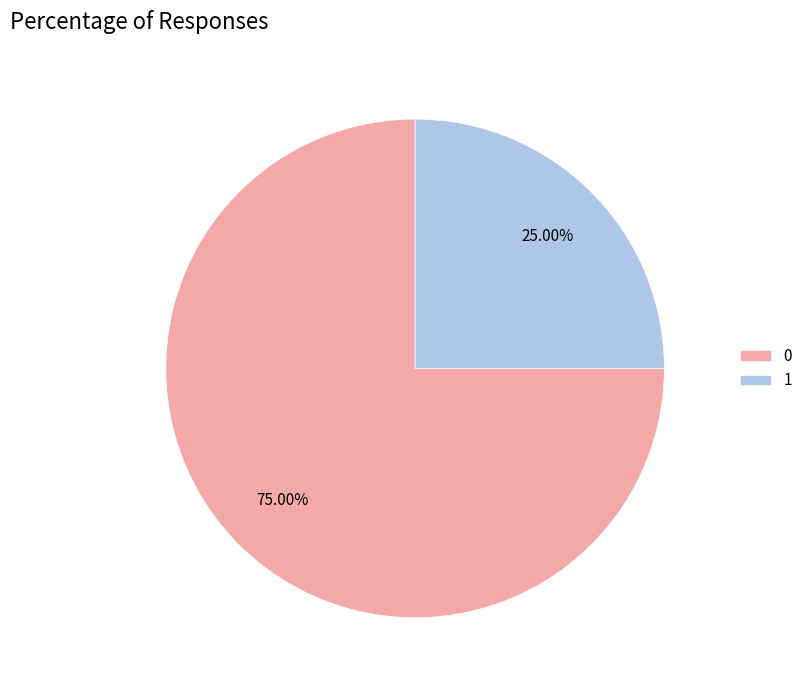

Approximately how many times larger is the value at 1 compared to 0?

0.3